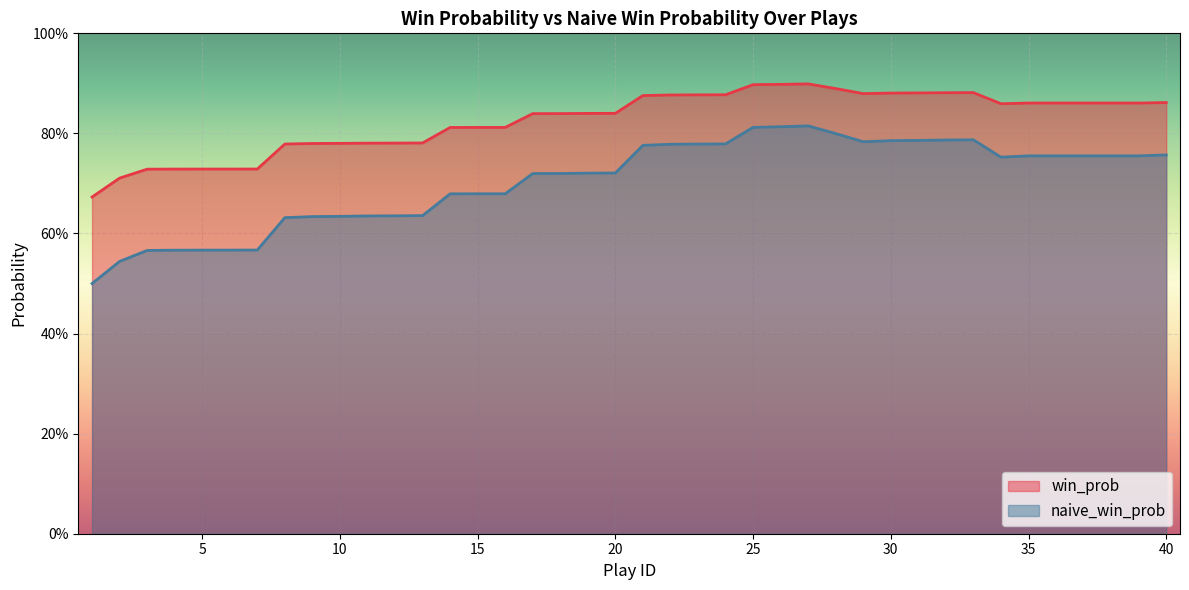

At which label does naive_win_prob reach its peak?

27